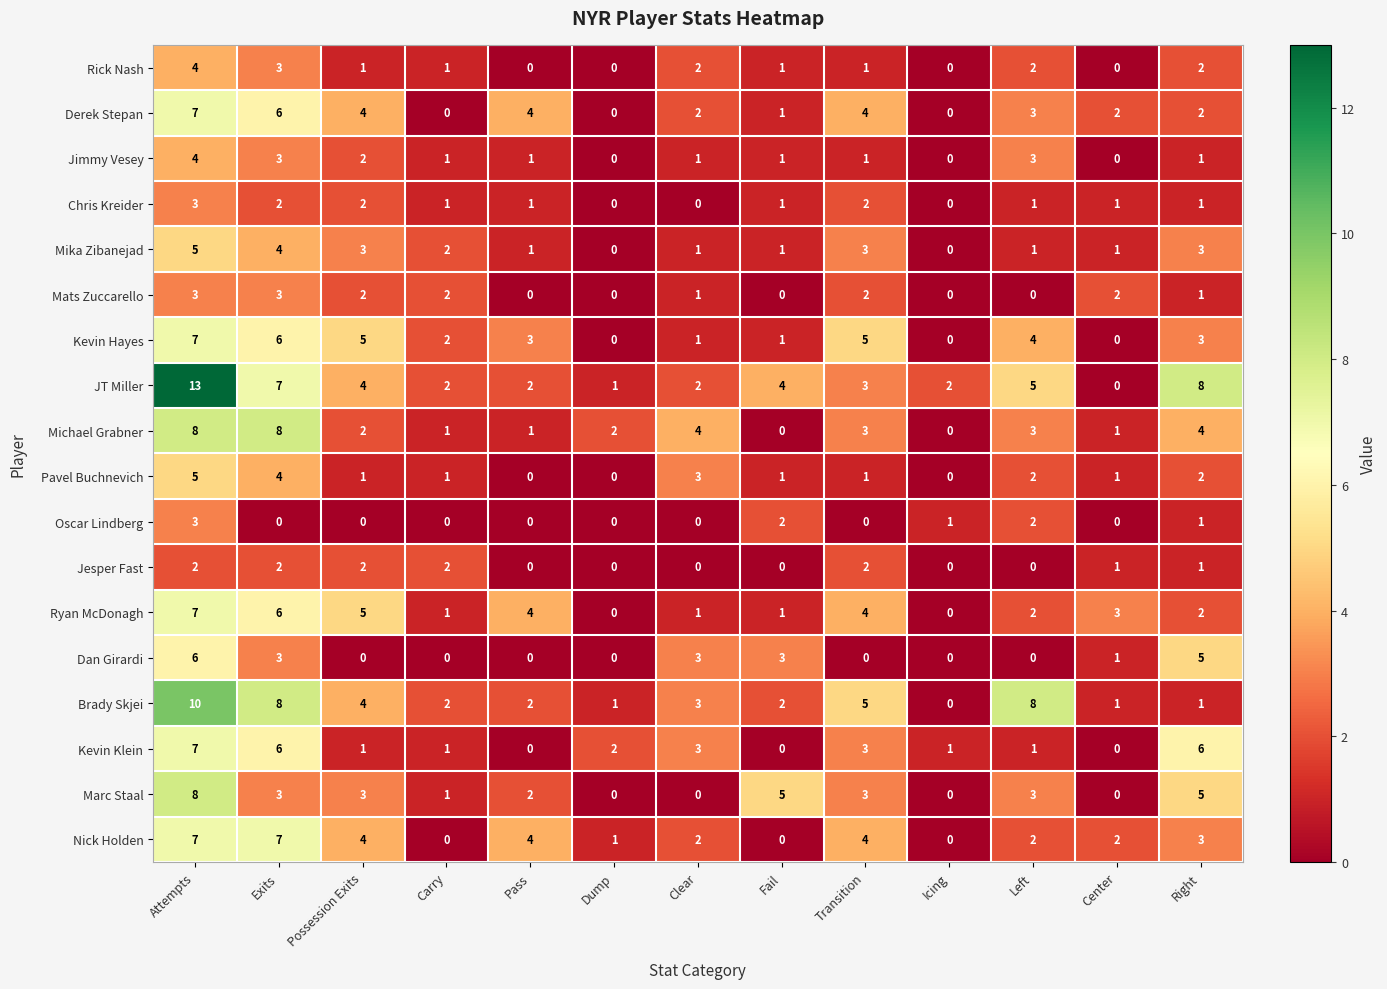

How many data points in Mika Zibanejad are less than 1?

2